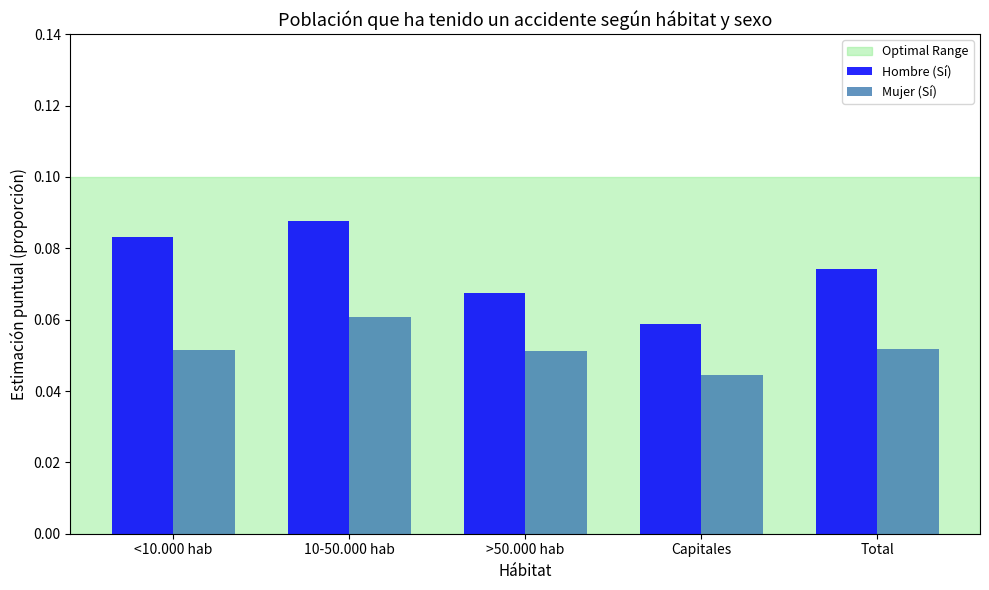

What is the sum of all Mujer (Sí) values?

0.3